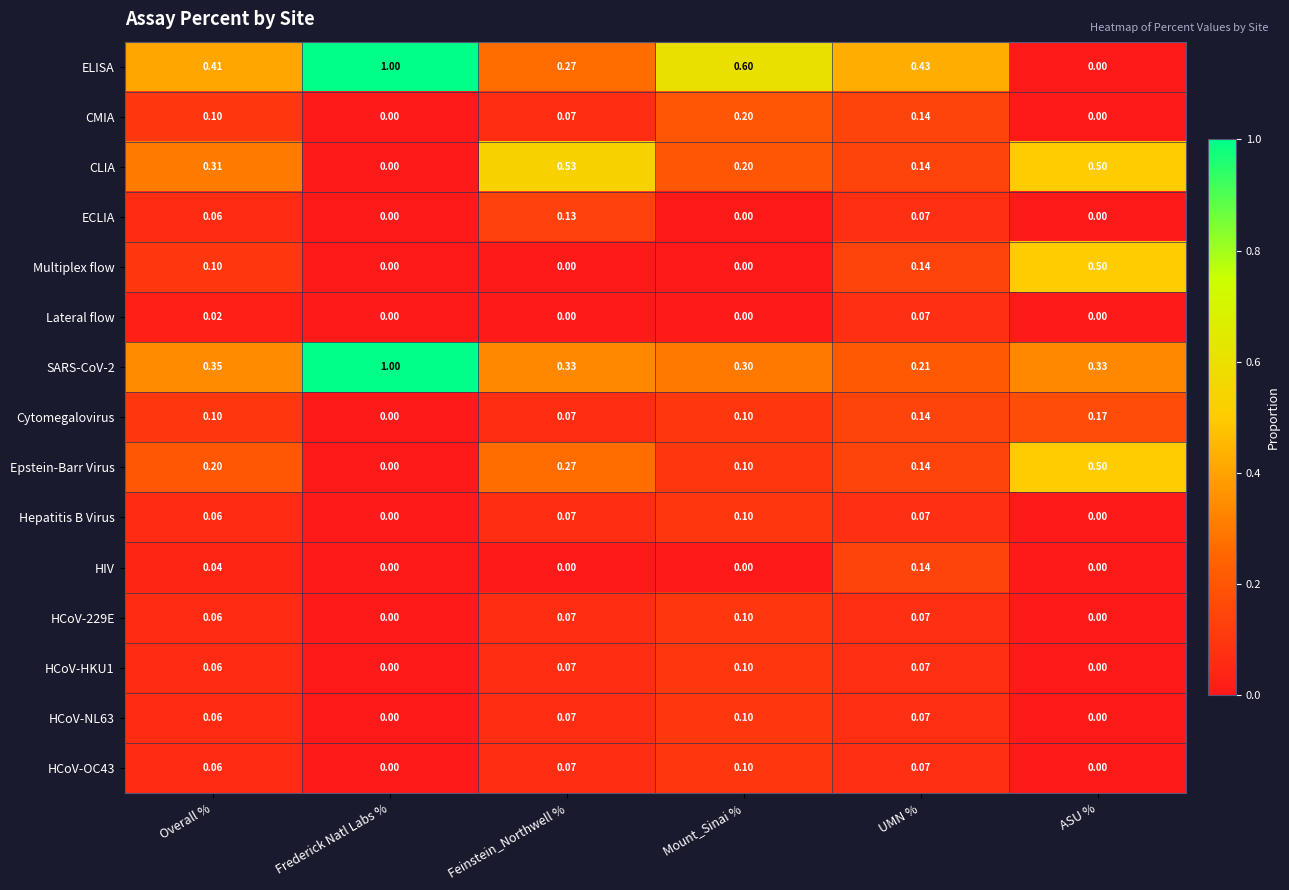

At which label does HIV reach its peak?

UMN %